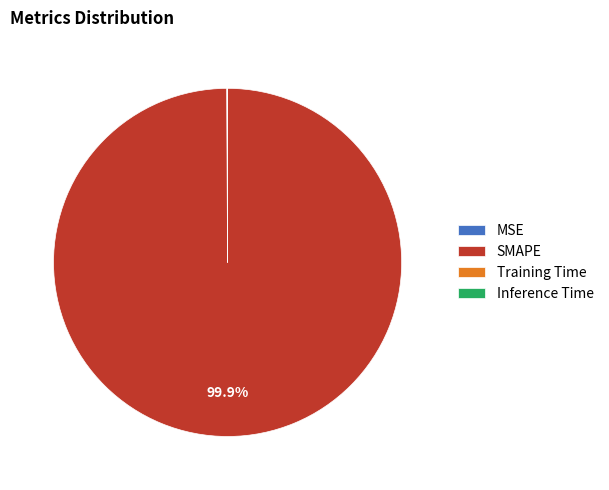

Which category has the biggest portion of the pie?

SMAPE